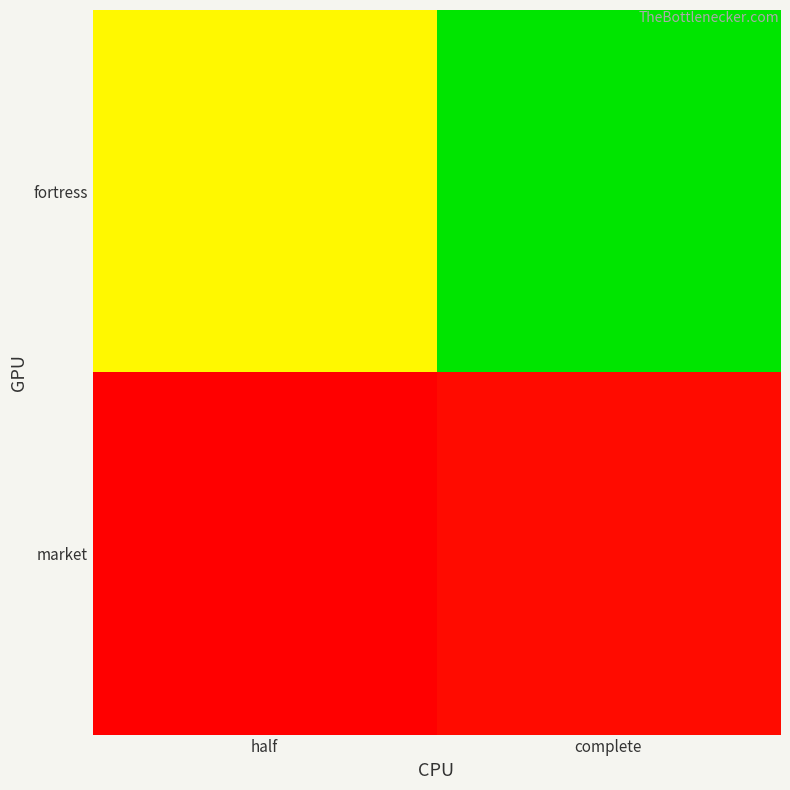

List the series in order of their overall mean, lowest first.

market, fortress